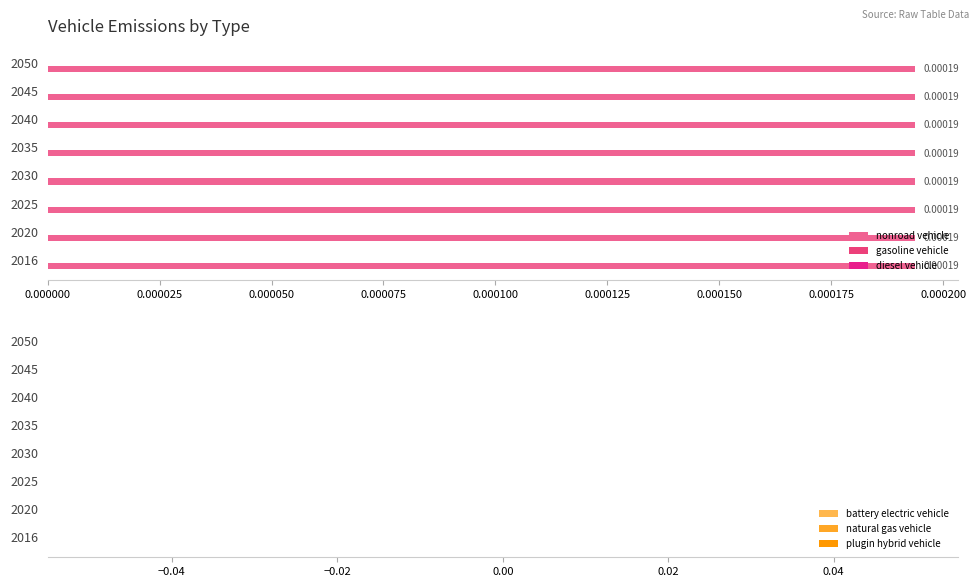

Are the bars horizontal?

Yes